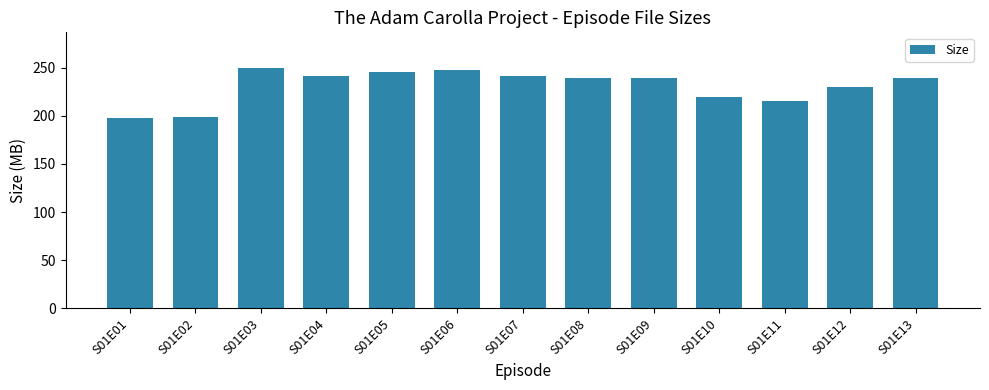

How many categories are shown in the chart?

13